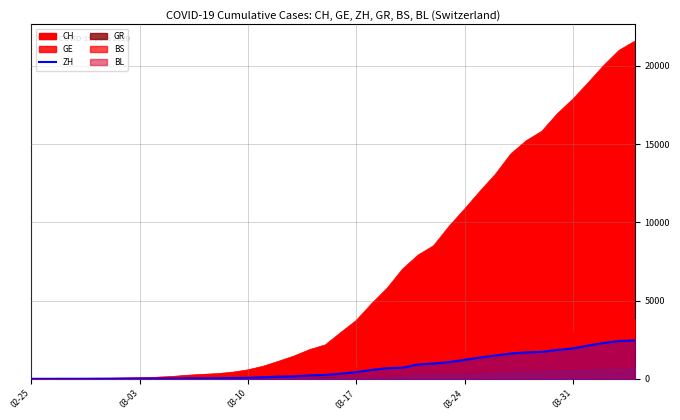

Is it true that the value at 02-25 is 1465?

False